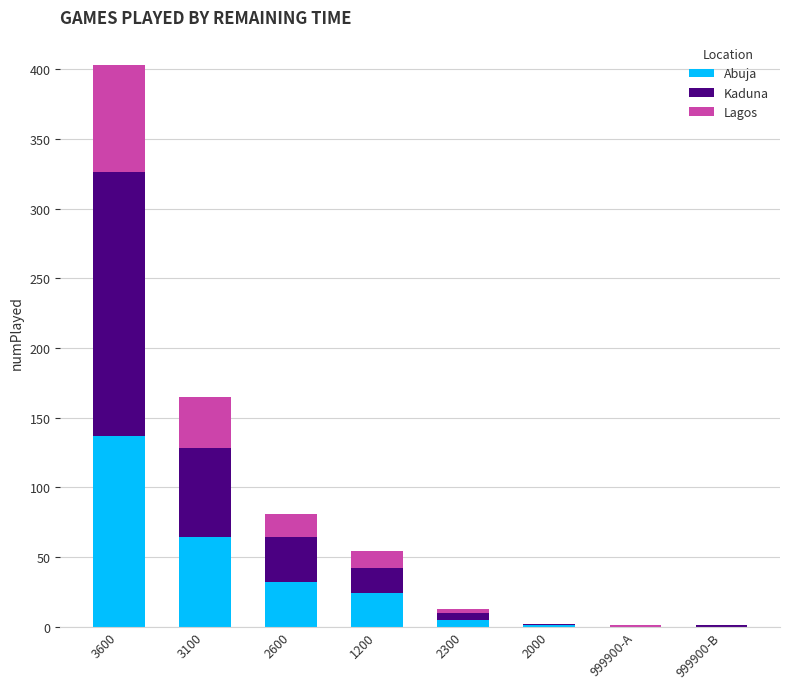

Are the bars horizontal?

No